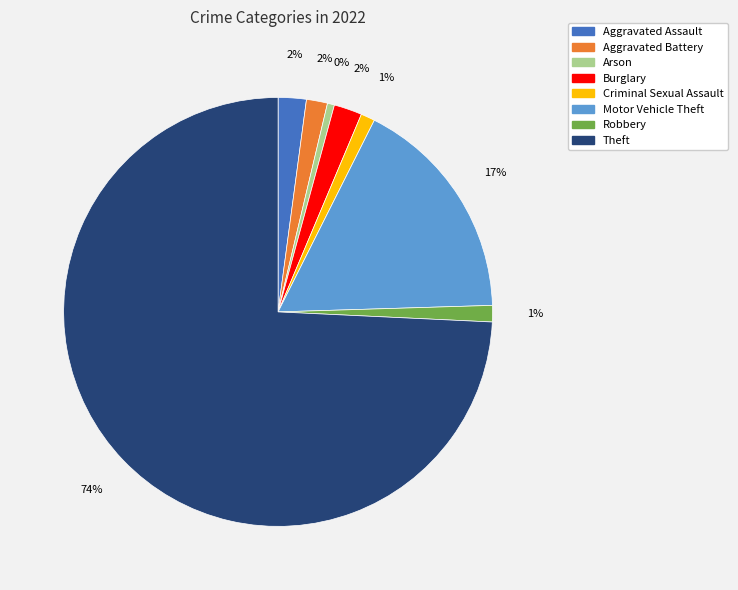

Rank the categories by value from lowest to highest.

Arson, Criminal Sexual Assault, Robbery, Aggravated Battery, Aggravated Assault, Burglary, Motor Vehicle Theft, Theft